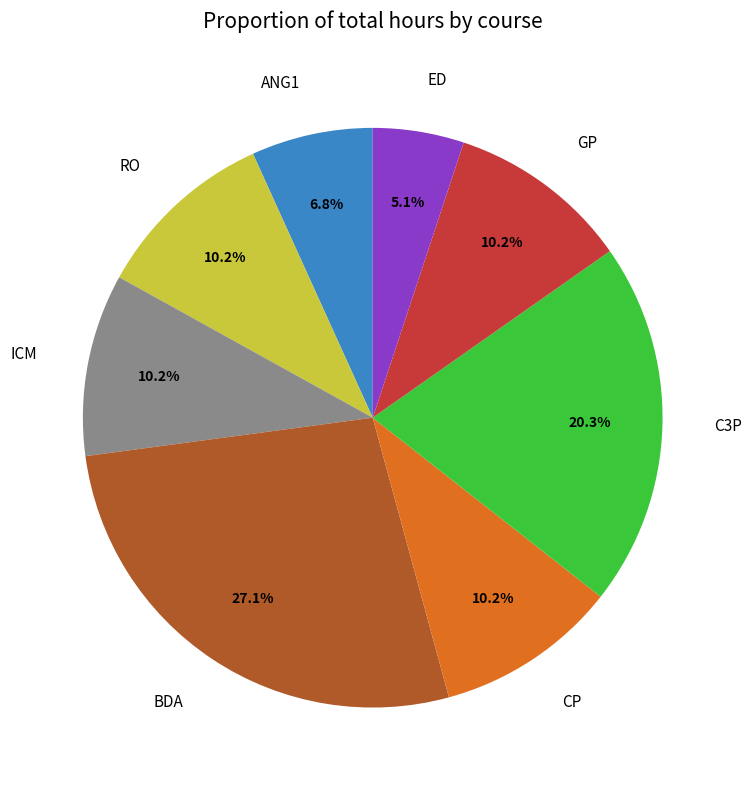

Count the number of slices in the pie.

8